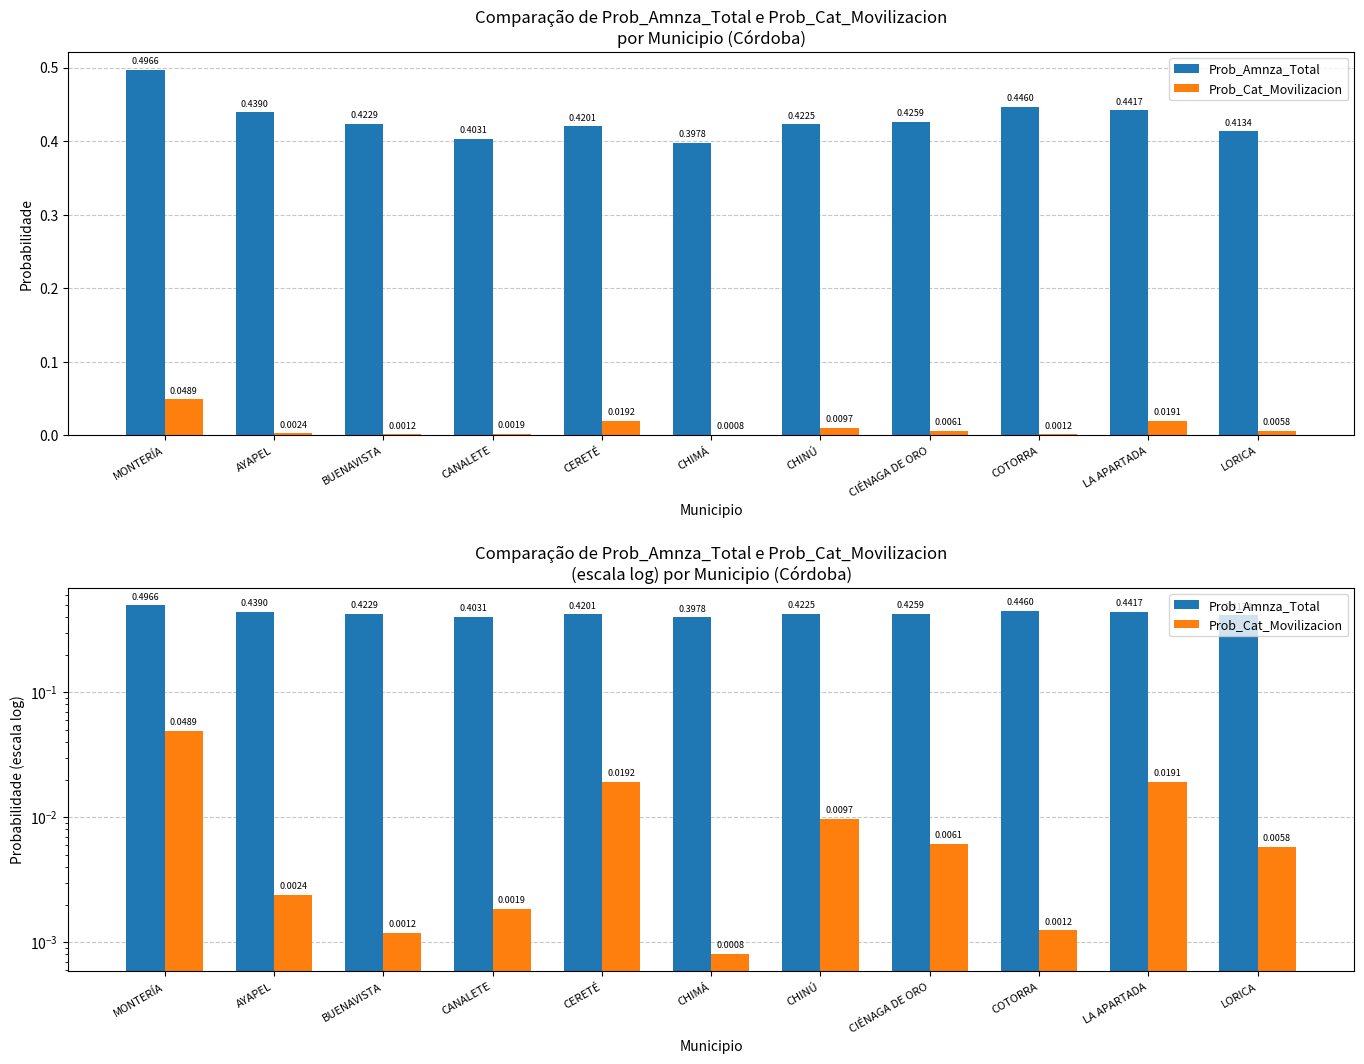

Reading left to right, transcribe all the data shown in this chart.

Prob_Amnza_Total: 0.5	0.4	0.4	0.4	0.4	0.4	0.4	0.4	0.4	0.4	0.4
Prob_Cat_Movilizacion: 0.0	0.0	0.0	0.0	0.0	0.0	0.0	0.0	0.0	0.0	0.0